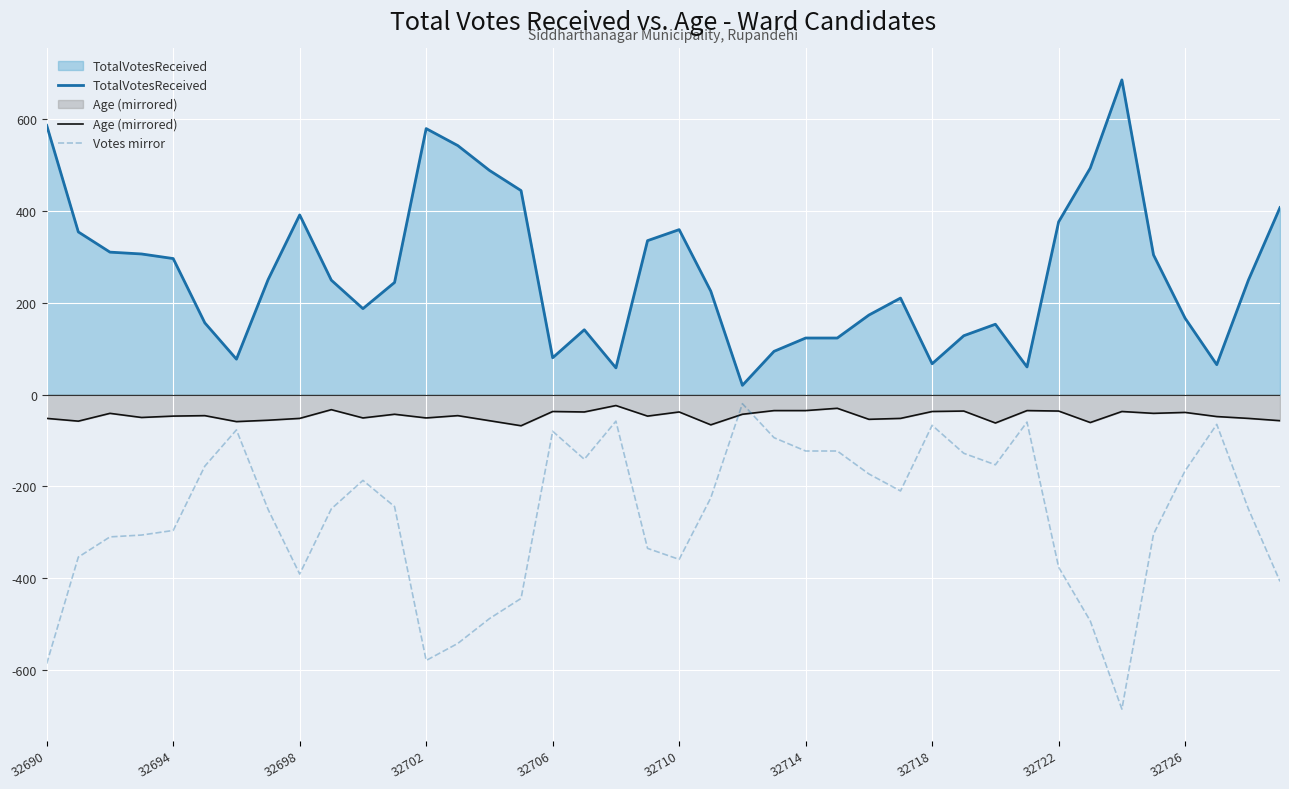

The value of TotalVotesReceived at 32710 is 359. True or false?

True